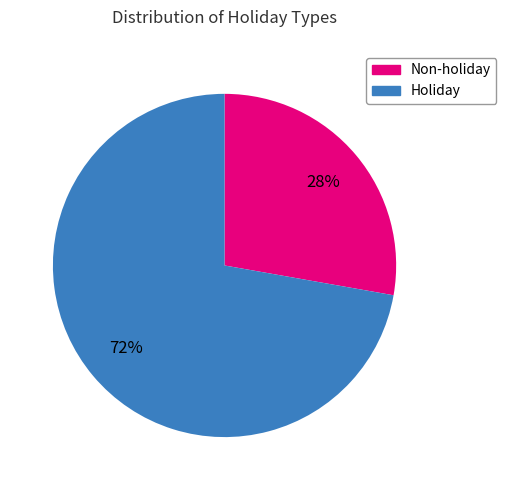

To the nearest percent, what is the average slice percentage?

50%